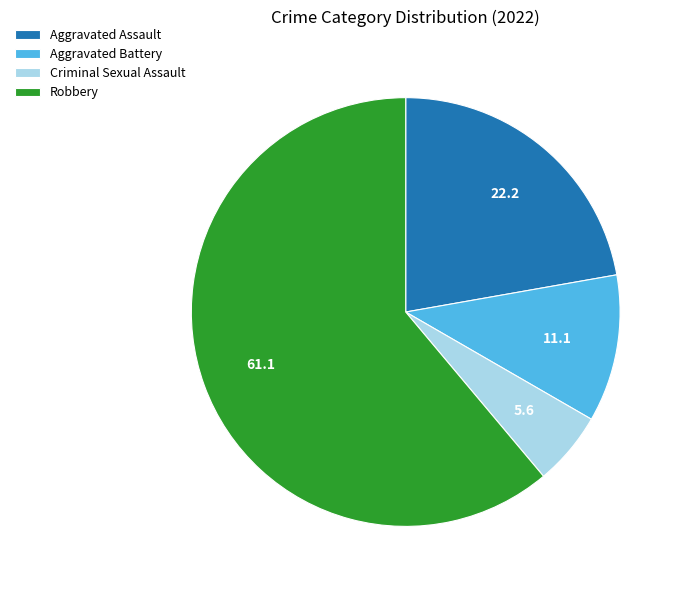

Does Robbery account for over 50% of the chart?

Yes